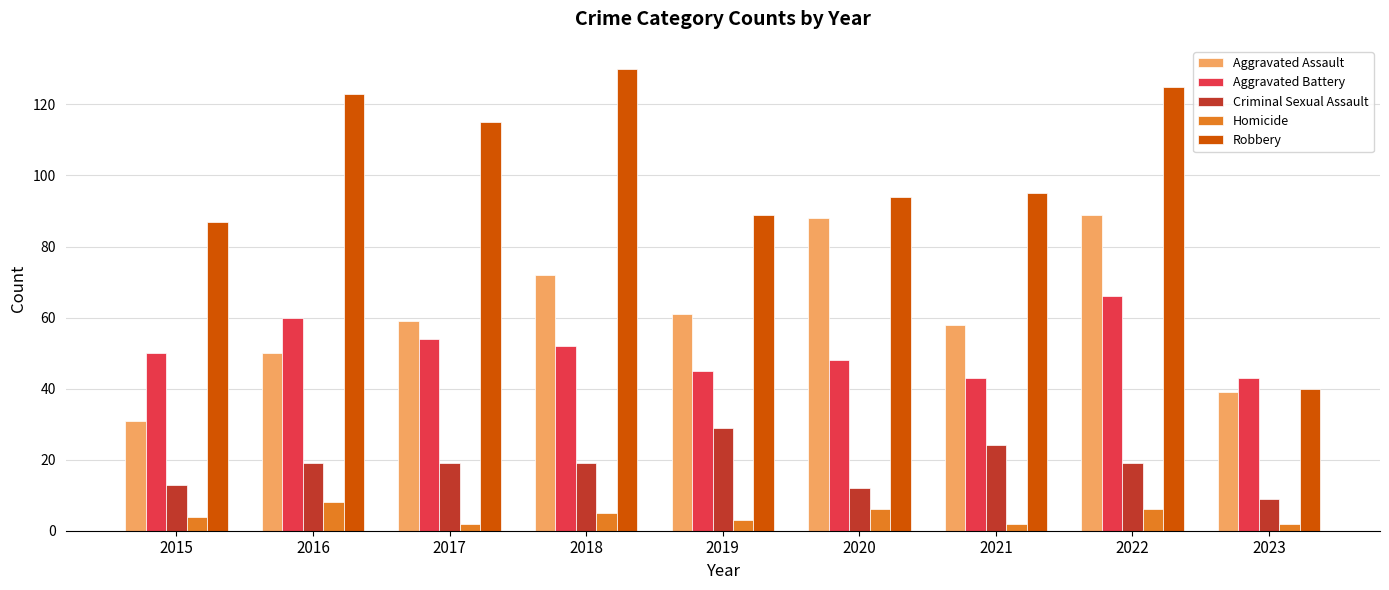

Does the chart contain stacked bars?

No